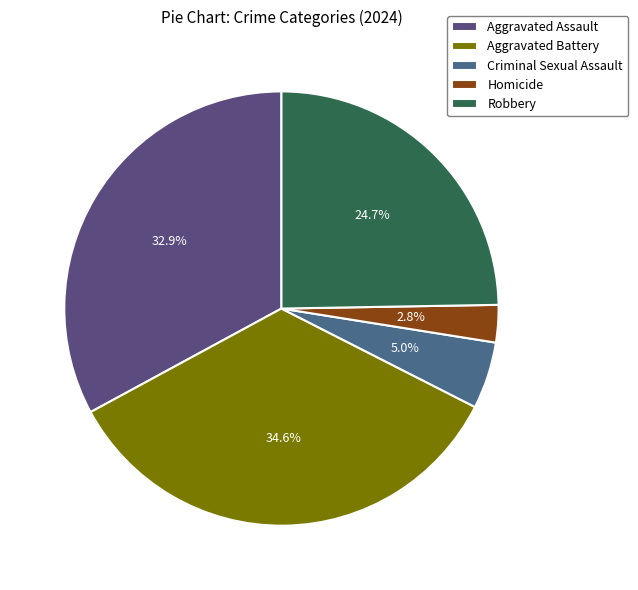

To the nearest percent, what is the difference between the largest and smallest slice percentages?

32%